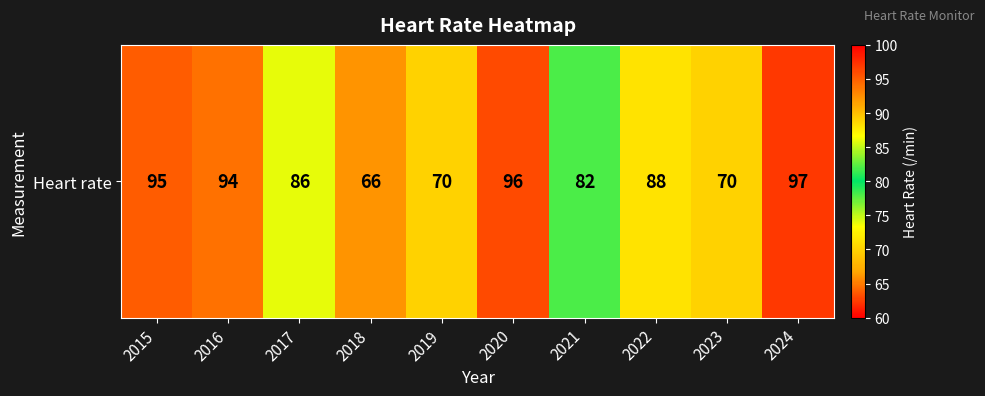

What is the sum of the values at 2021 and 2016?

176